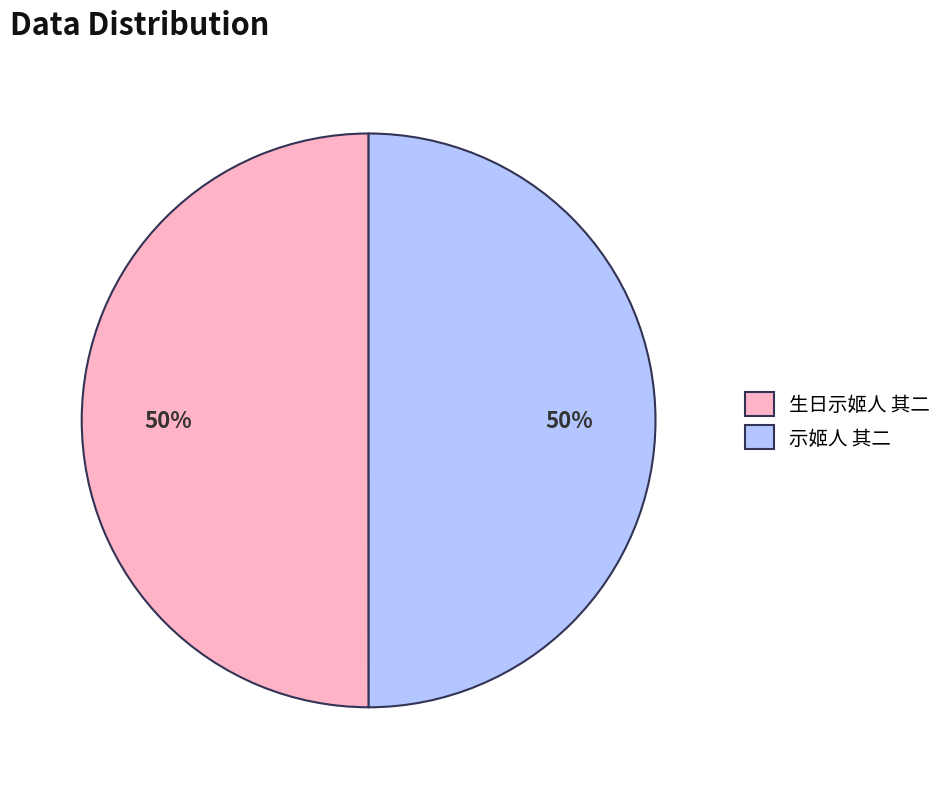

How many segments does this pie chart have?

2